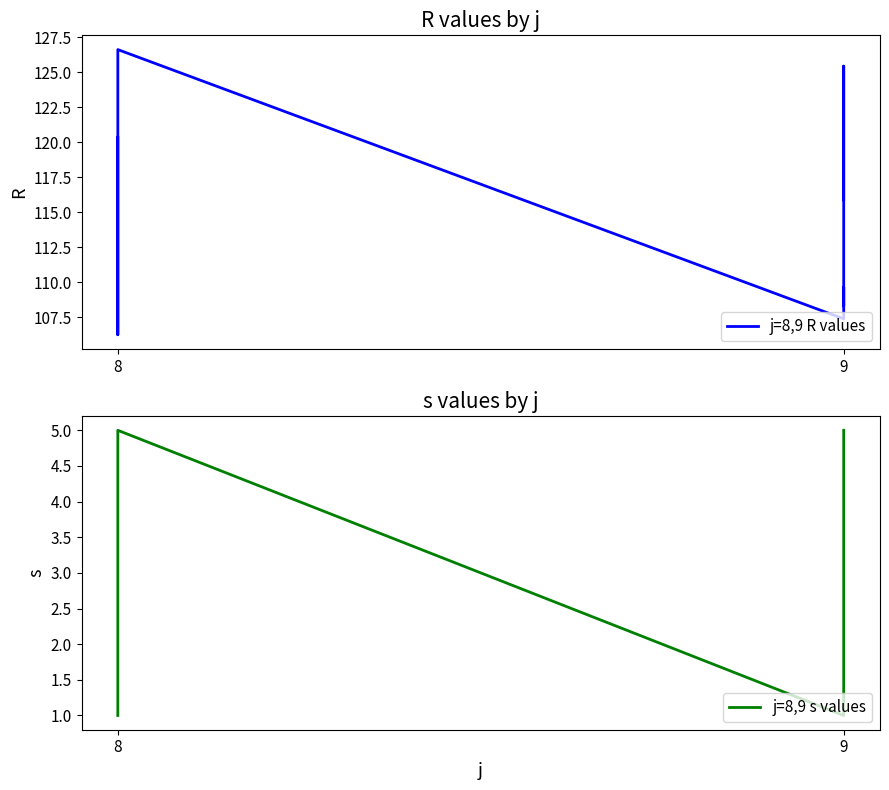

Does the chart display data point markers on the line(s)?

No